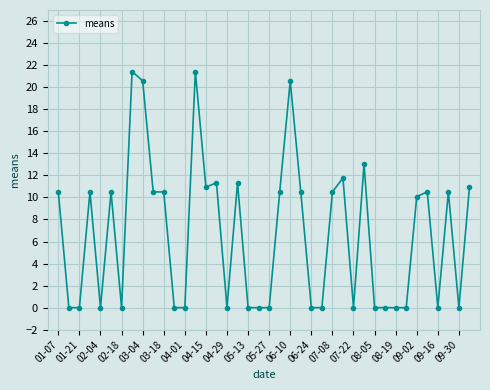

Reading left to right, what are all the values shown in this chart?

10.5	0.0	0.0	10.5	0.0	10.5	0.0	21.4	20.6	10.5	10.5	0.0	0.0	21.4	10.9	11.3	0.0	11.3	0.0	0.0	0.0	10.5	20.6	10.5	0.0	0.0	10.5	11.8	0.0	13.0	0.0	0.0	0.0	0.0	10.1	10.5	0.0	10.5	0.0	10.9